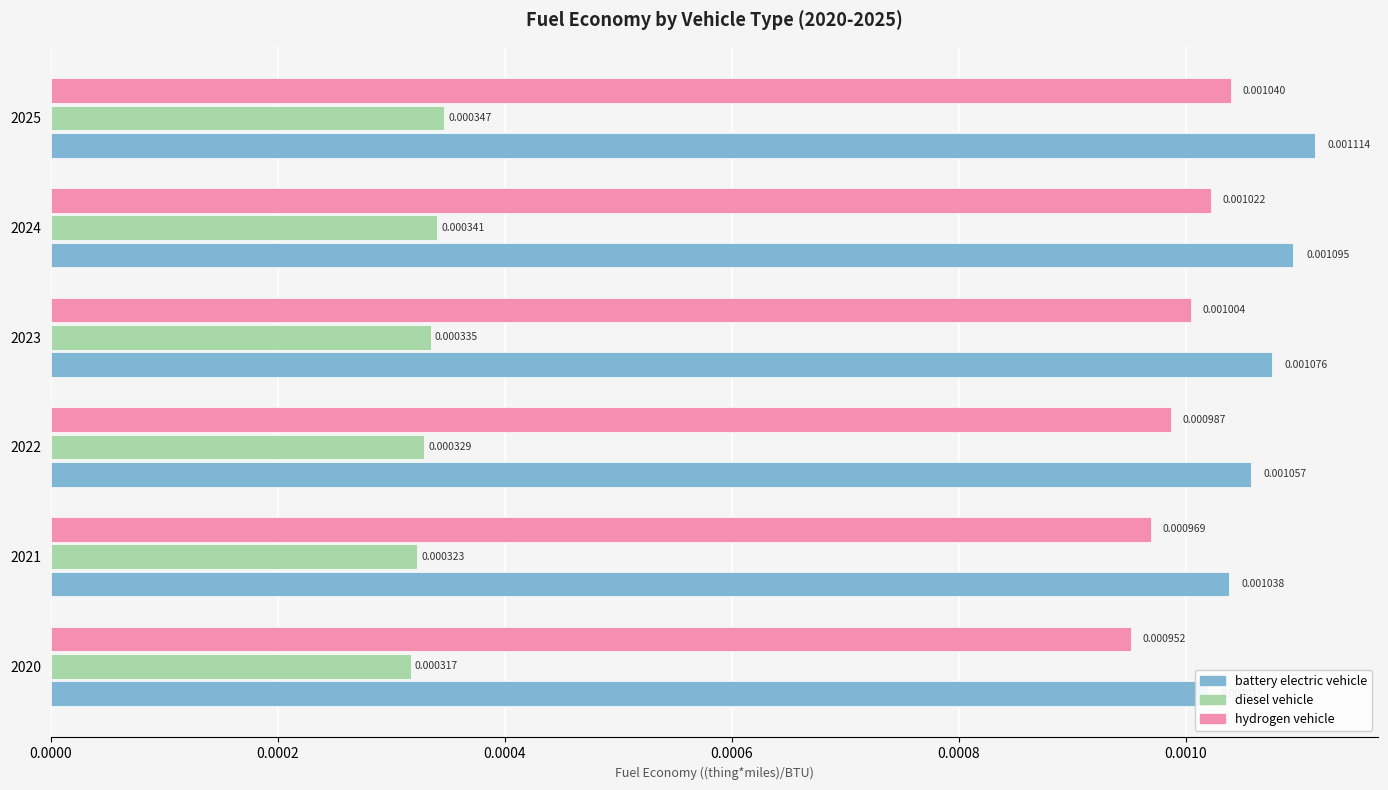

Is it true that hydrogen vehicle equals 0.0 at 0.0000?

False